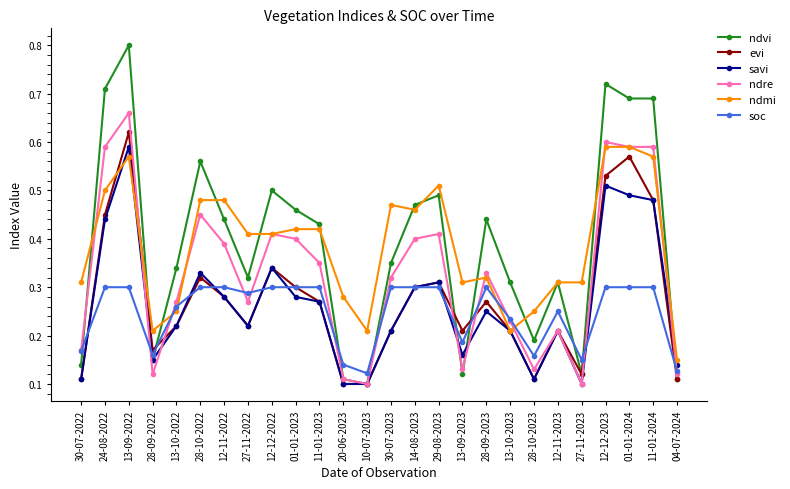

At which label does ndre reach its peak?

13-09-2022